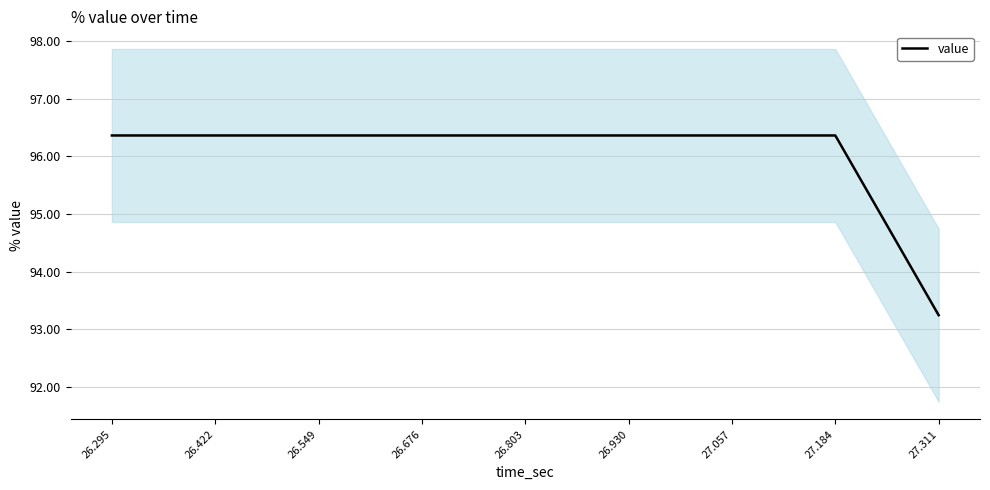

List the labels in order of value, smallest first.

27.311, 26.295, 26.422, 26.549, 26.676, 26.803, 26.930, 27.057, 27.184